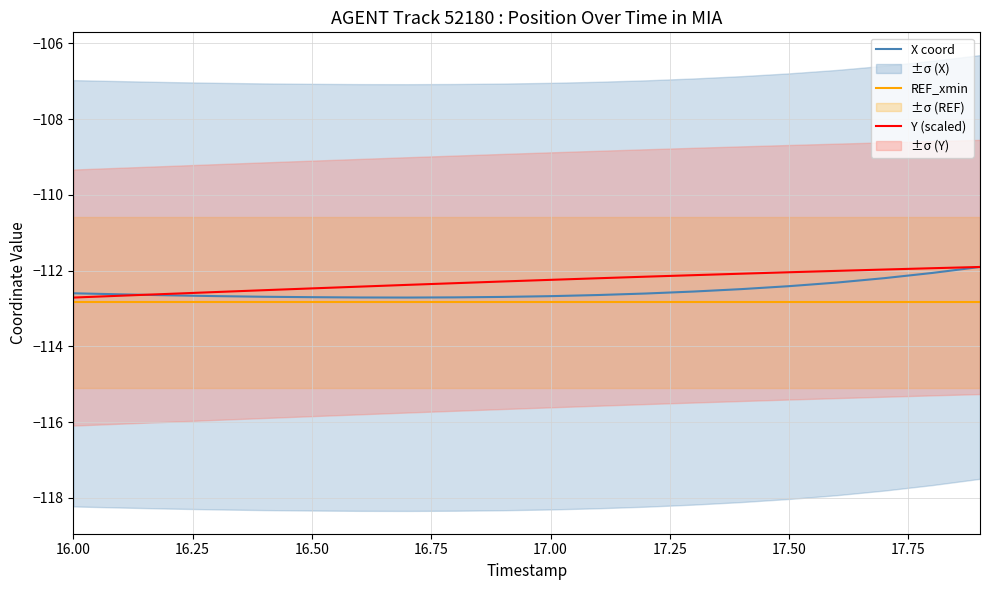

Rank the series by their average value, from highest to lowest.

Y (scaled), X coord, REF_xmin